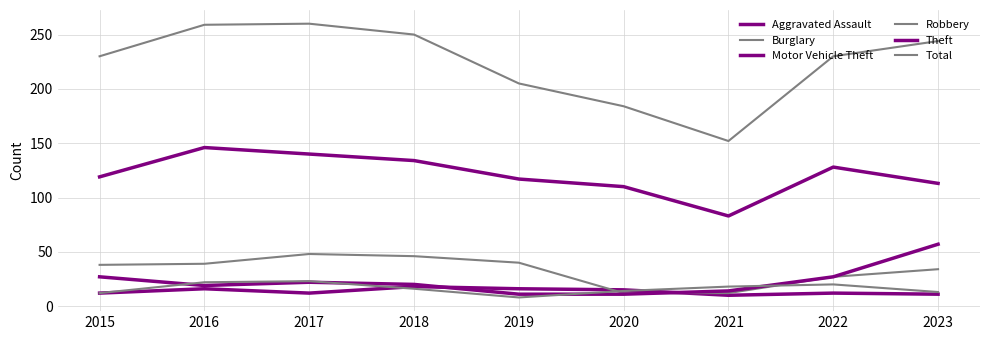

True or false: Total and Burglary intersect in this chart.

False